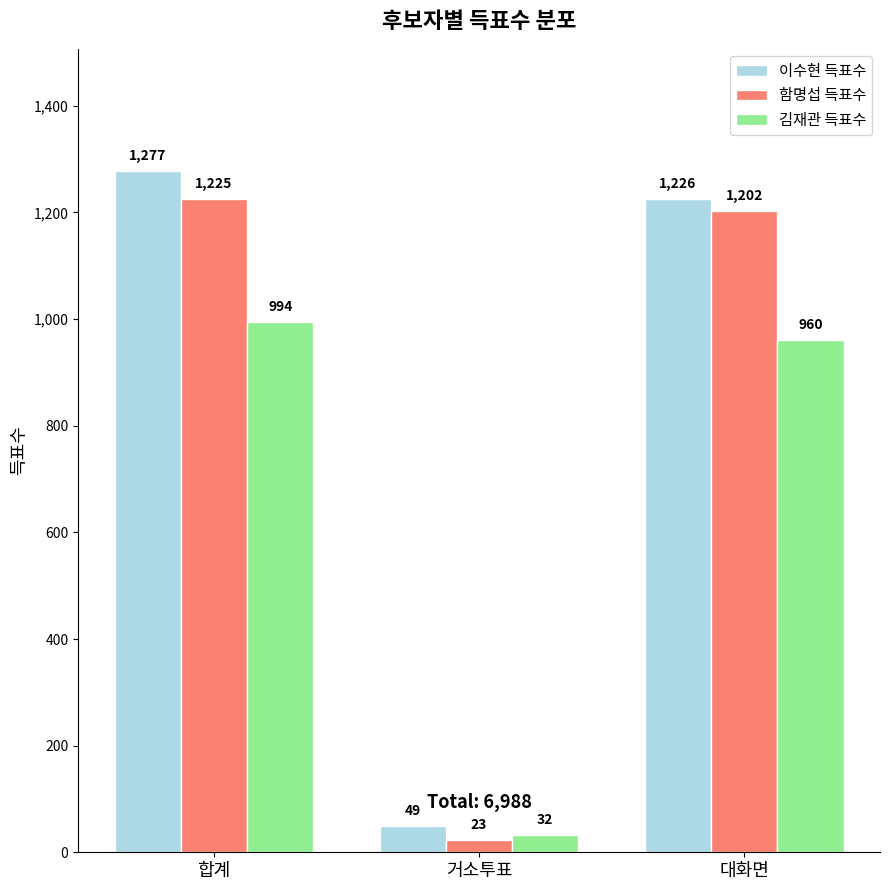

What is the greatest value displayed?

1277